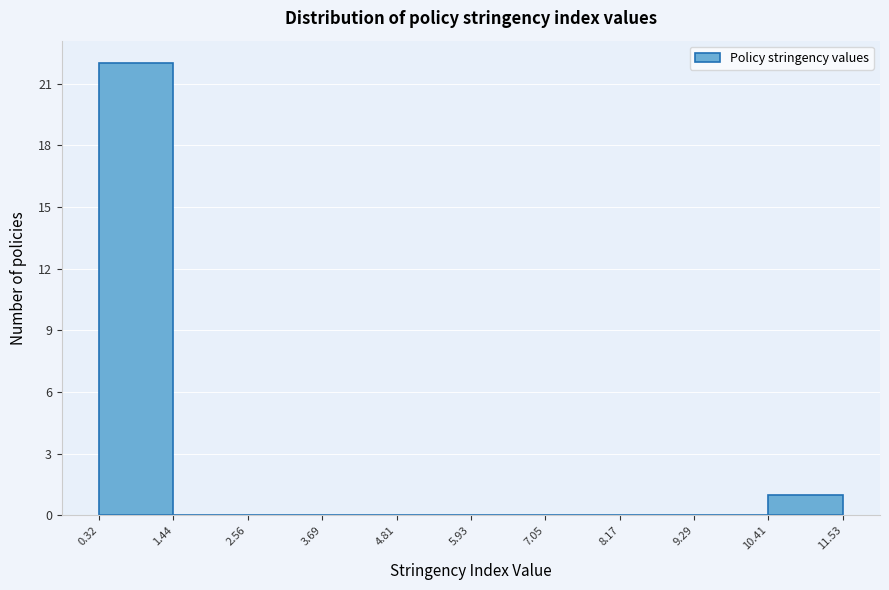

Which range on the x-axis has the tallest bar?

0.32 to 1.44